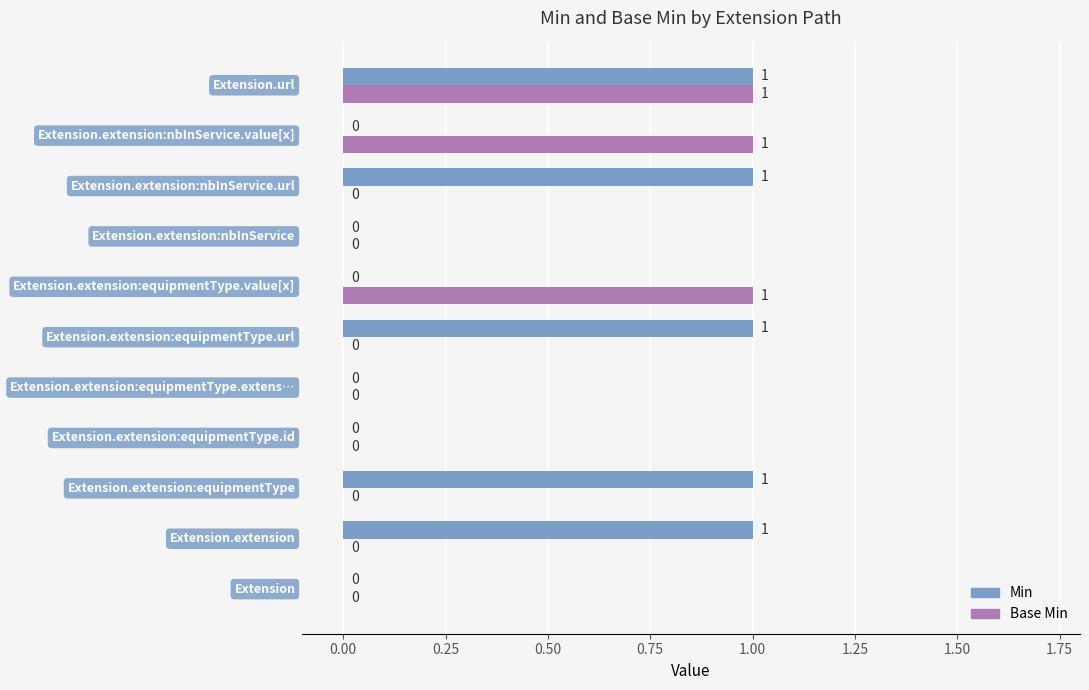

What are all the series names shown in the legend?

Min, Base Min